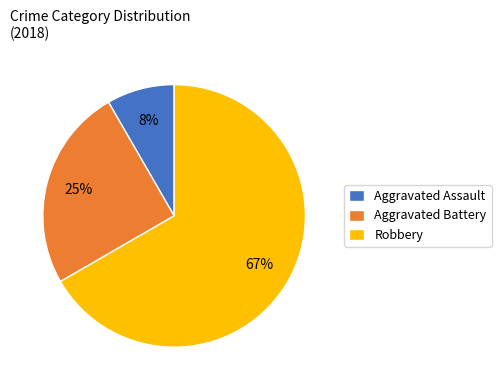

To the nearest percent, what is the combined percentage of Aggravated Battery and Robbery?

92%